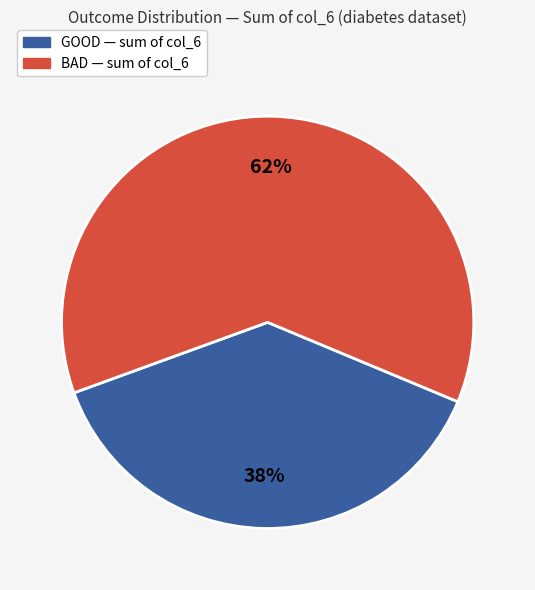

Count the number of slices in the pie.

2